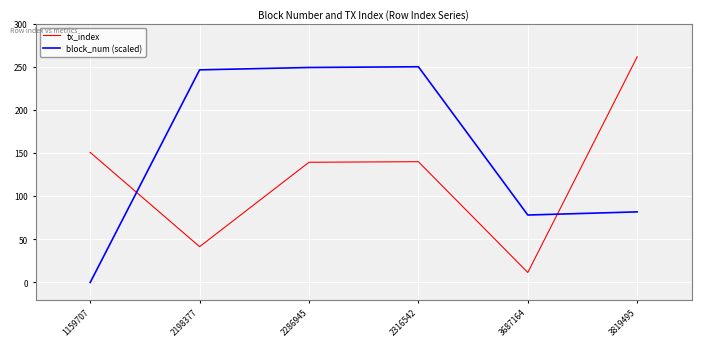

The value of block_num (scaled) at 2198377 is 437.8. True or false?

False